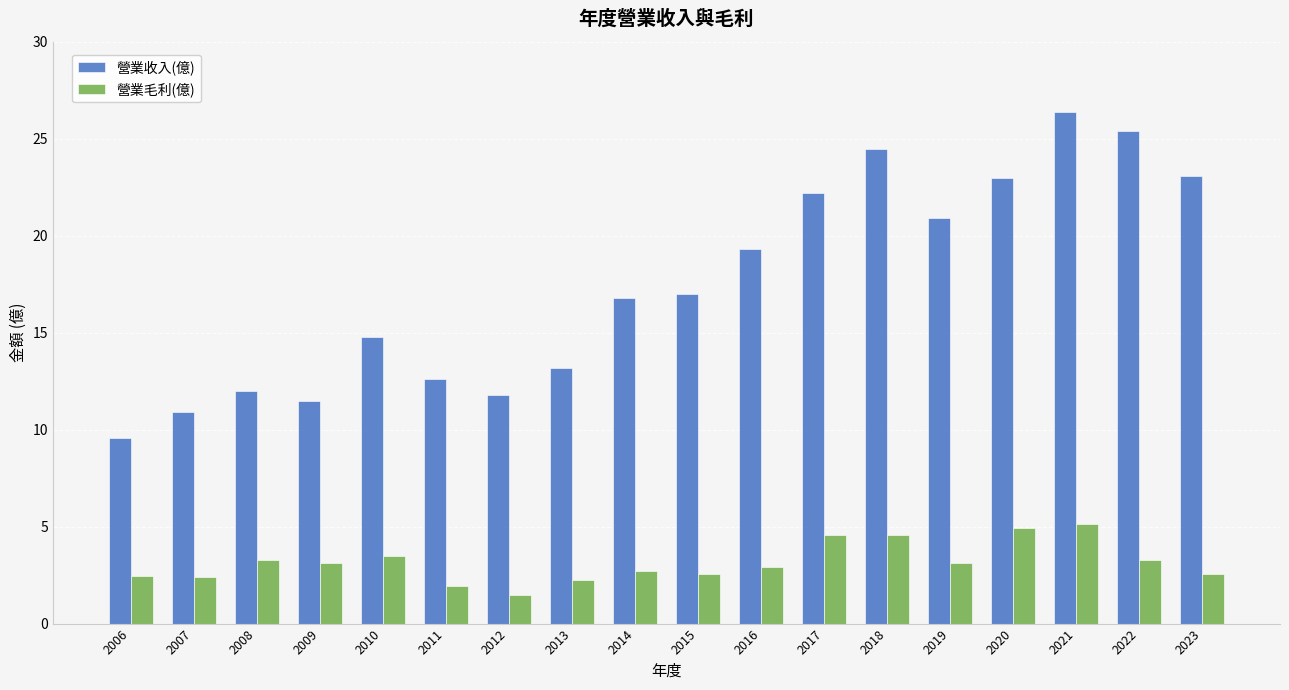

What is the sum of all 營業毛利(億) values?

56.7